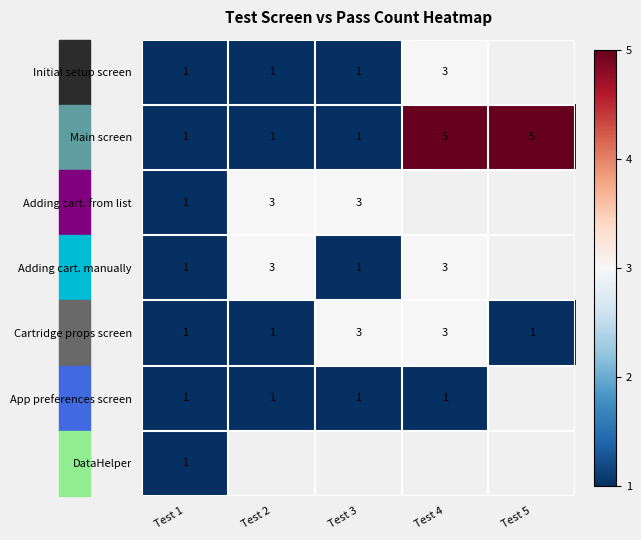

What value does the Cartridge props screen series have at Test 3?

3